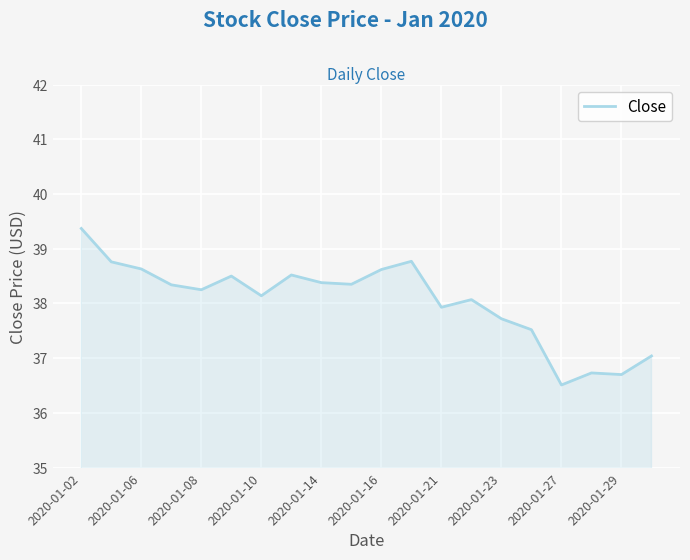

What is the minimum value shown in the chart?

36.5